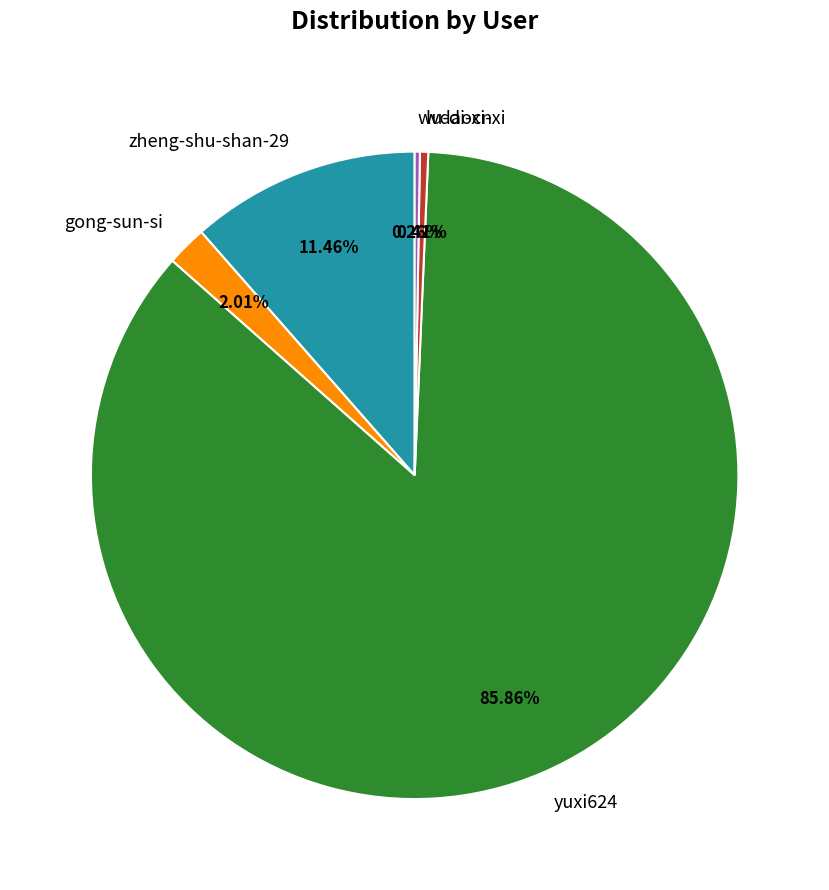

True or false: gong-sun-si accounts for 2% of the total.

True